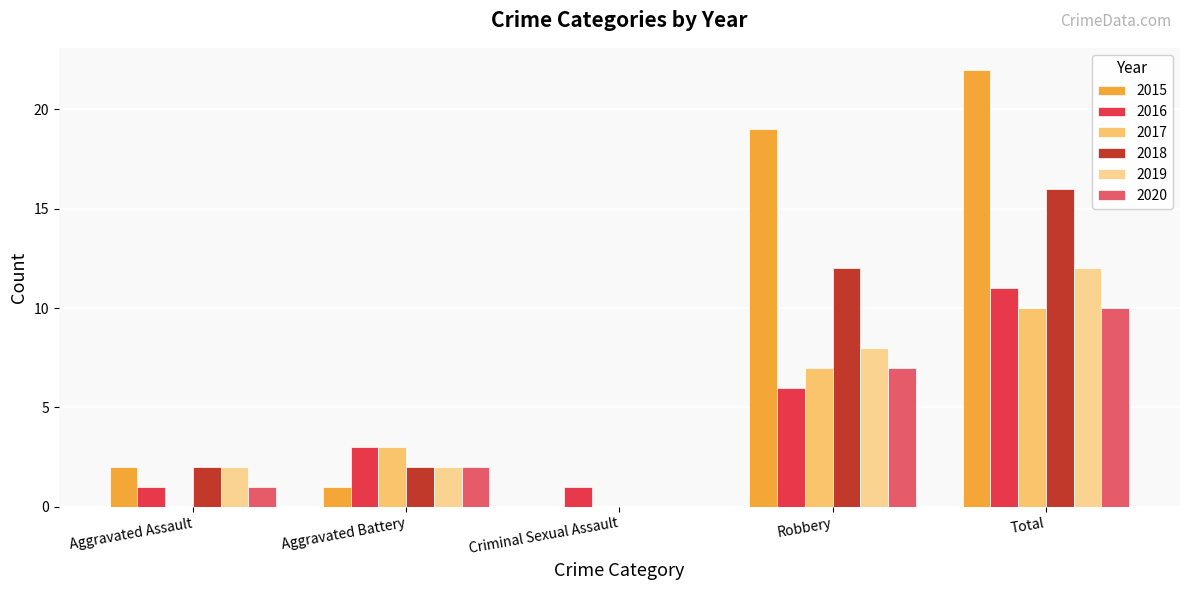

Is it true that 2015 equals 8 at Criminal Sexual Assault?

False